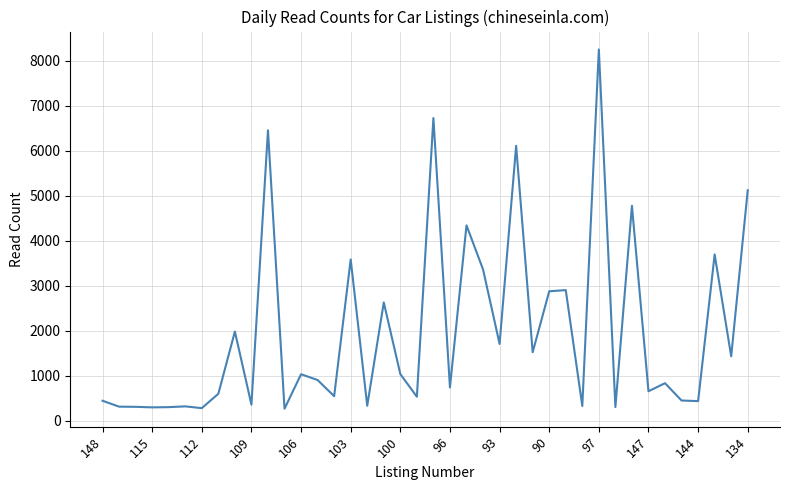

Does the chart display data point markers on the line(s)?

No